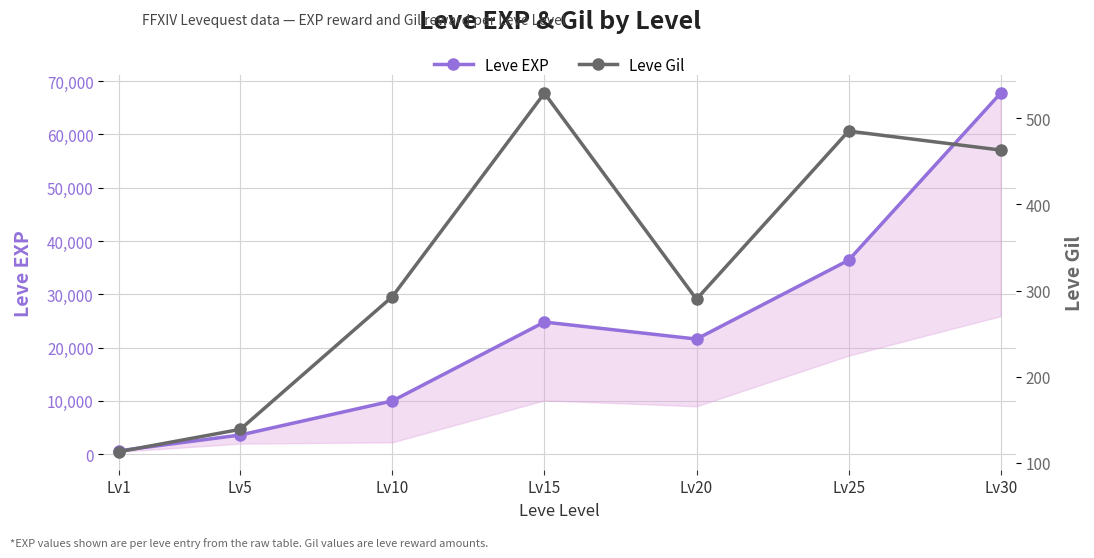

What is the sum of the Leve EXP values at Lv20 and Lv15?

46390